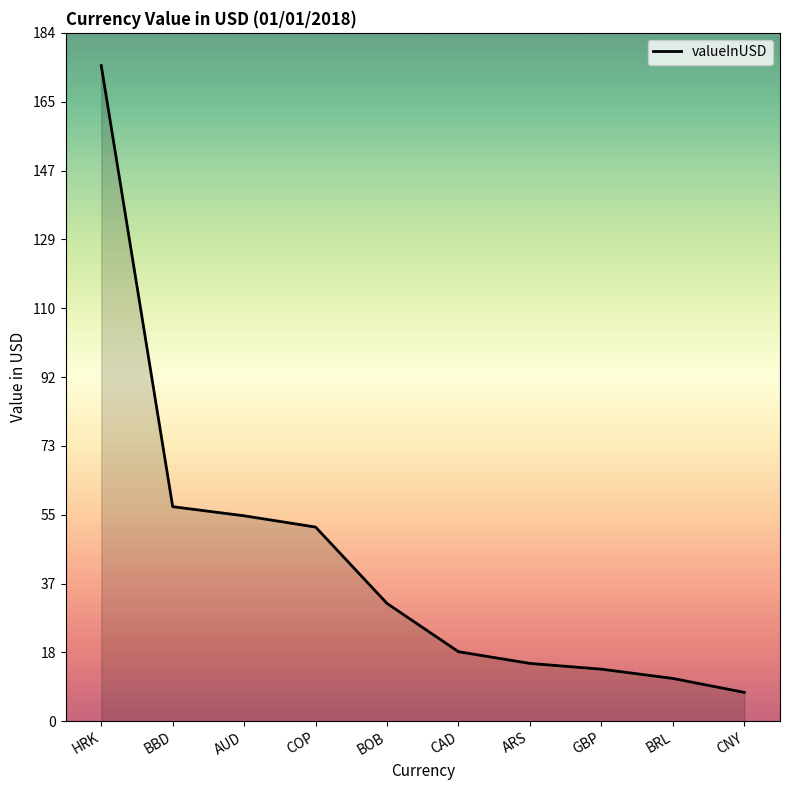

True or false: the data shows 104.9 at HRK.

False